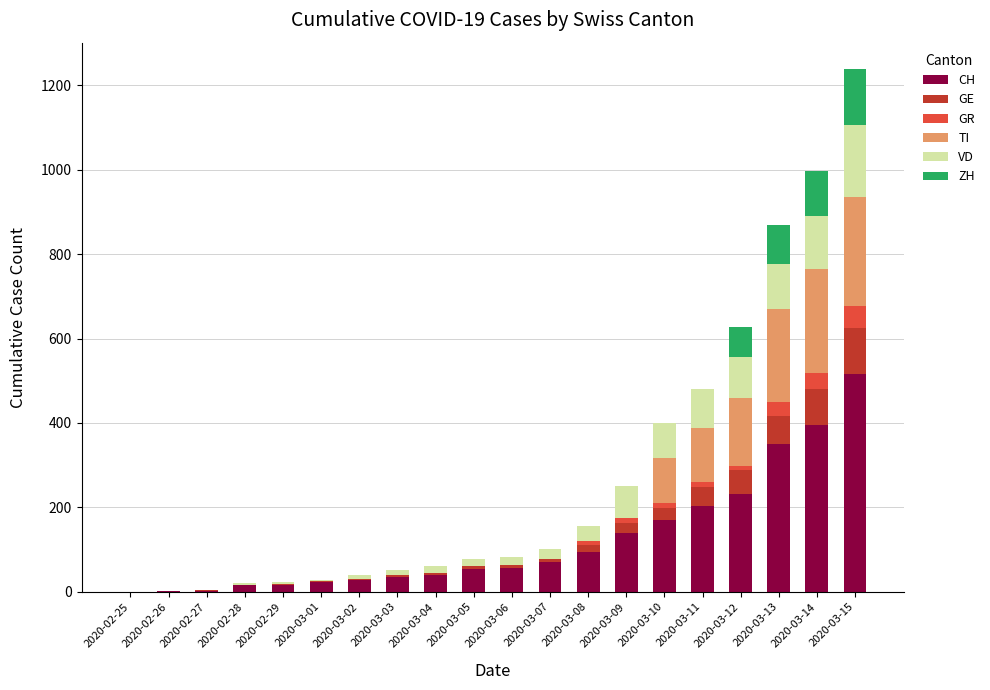

What is the highest value of the CH series?

515